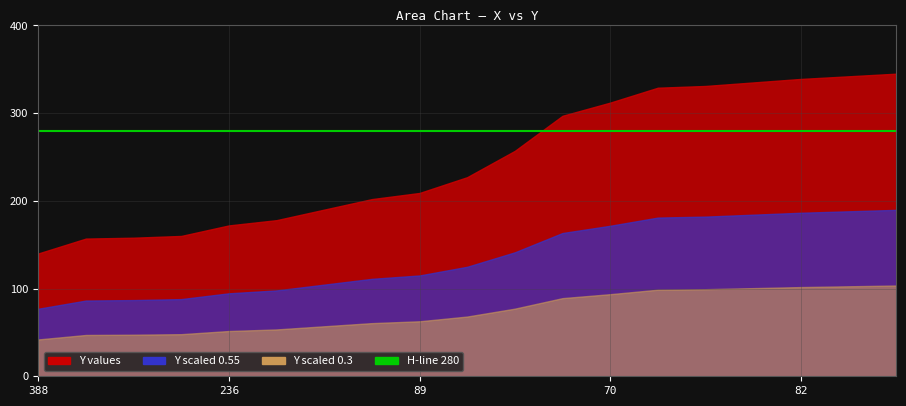

Is it true that the value at 89 is 100?

False